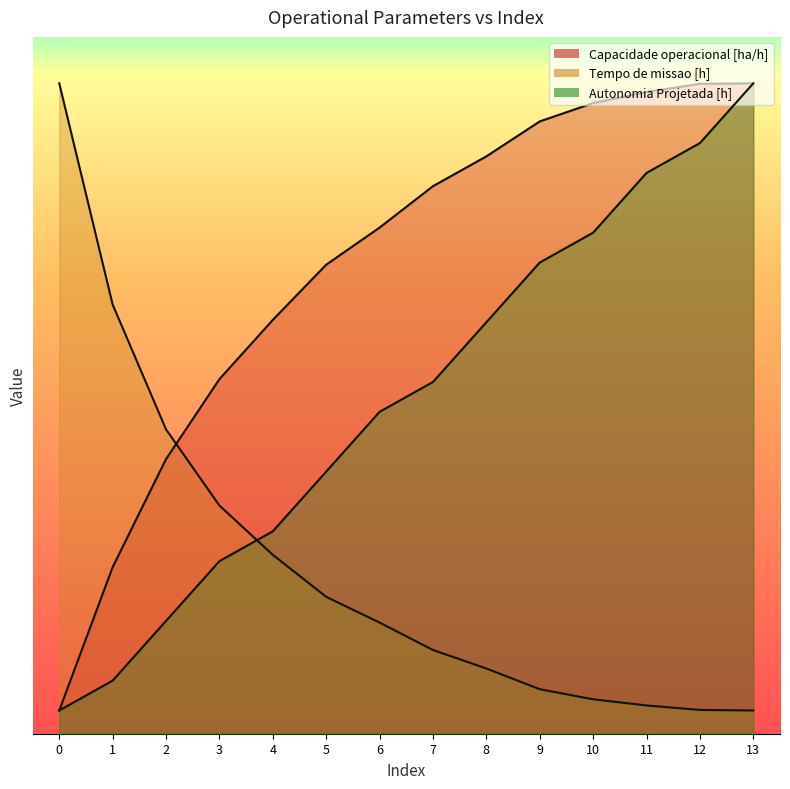

How many times do Tempo de missao [h] and Autonomia Projetada [h] cross each other?

1